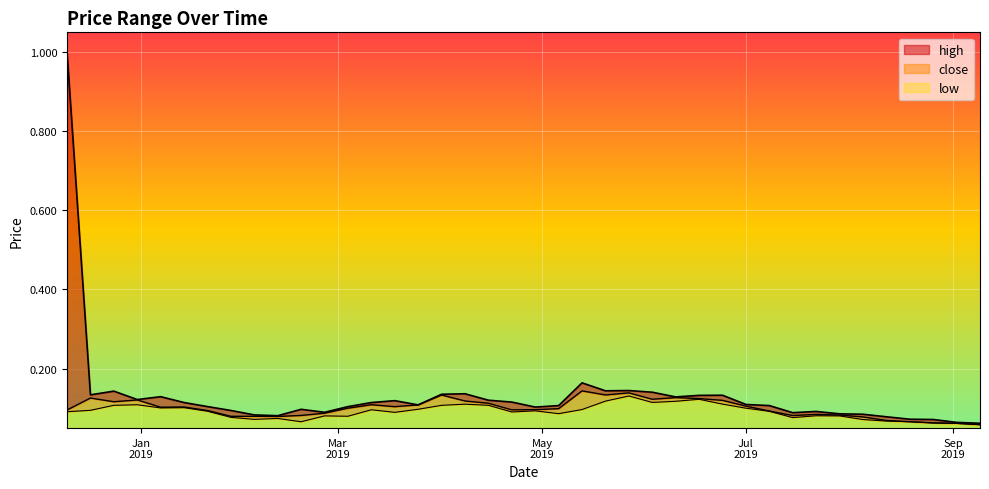

Is it true that high equals 0.2 at 1552867200?

False